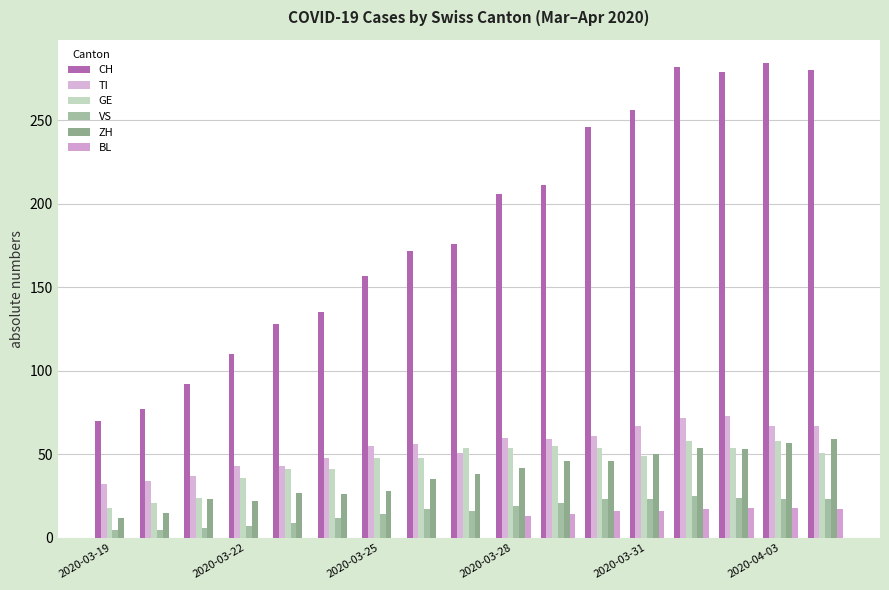

Does the chart contain stacked bars?

No